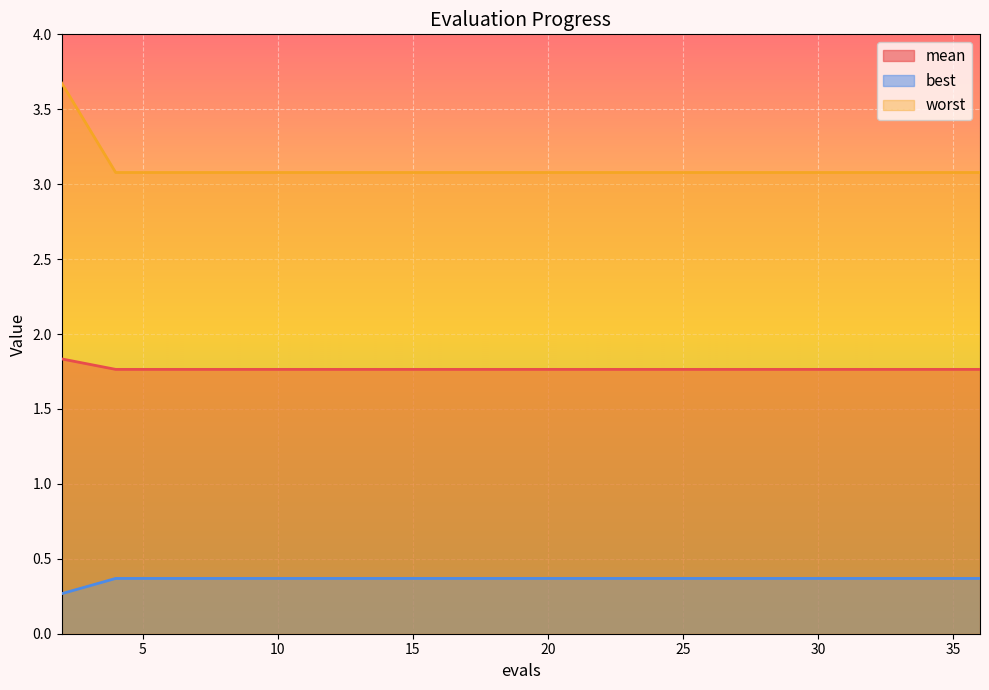

The value of mean at 4 is 1.8. True or false?

True